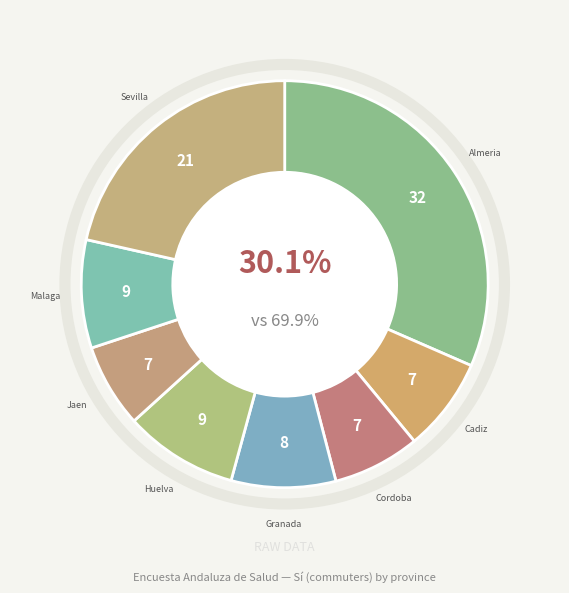

What is the total percentage of Malaga and Cordoba?

15.5%